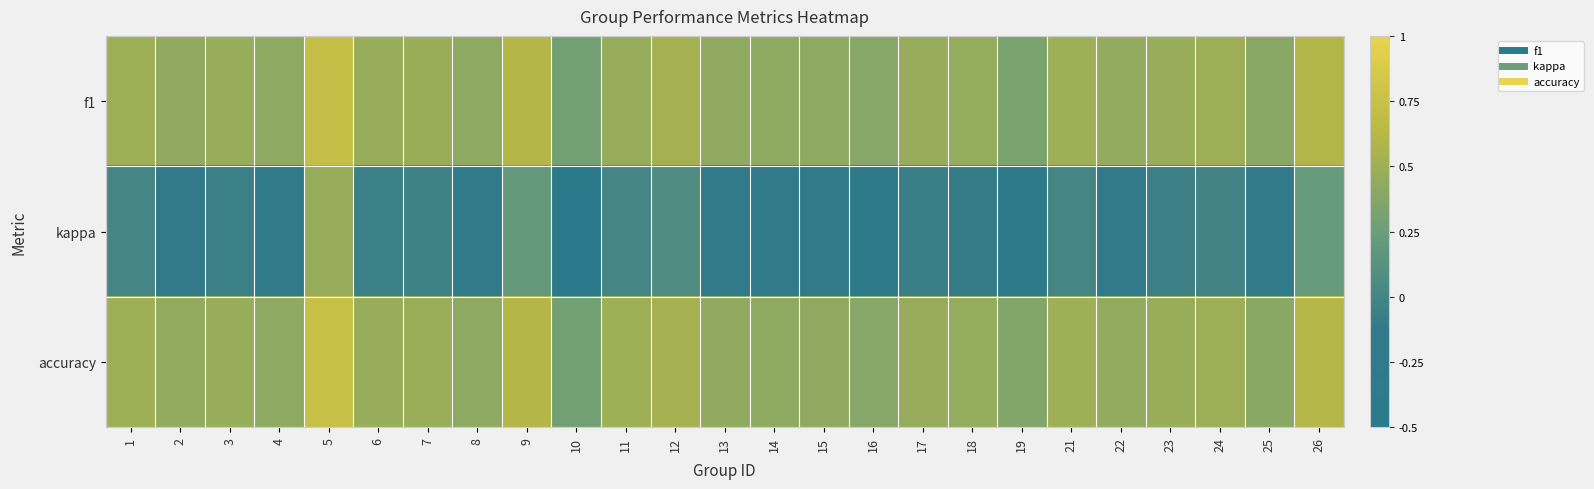

At which category does the chart reach its peak across all series?

5